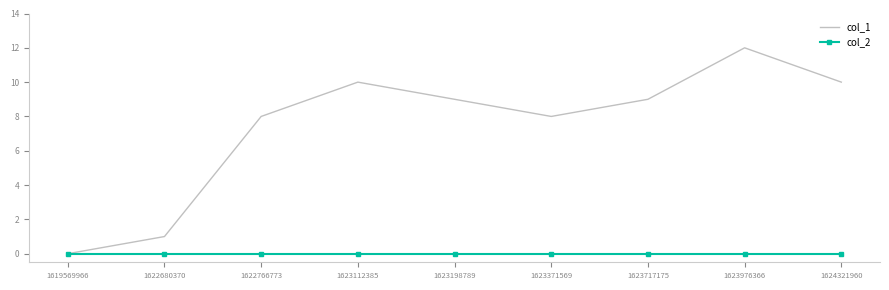

The col_1 series shows 14 at 1623371569. True or false?

False